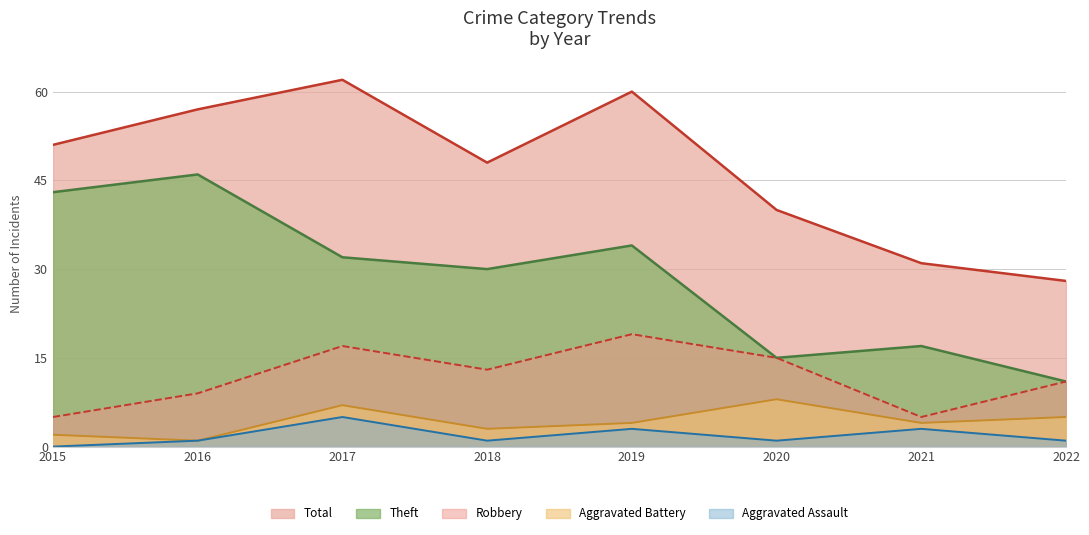

At 2019, list the series in order from smallest to largest.

Aggravated Assault, Aggravated Battery, Robbery, Theft, Total